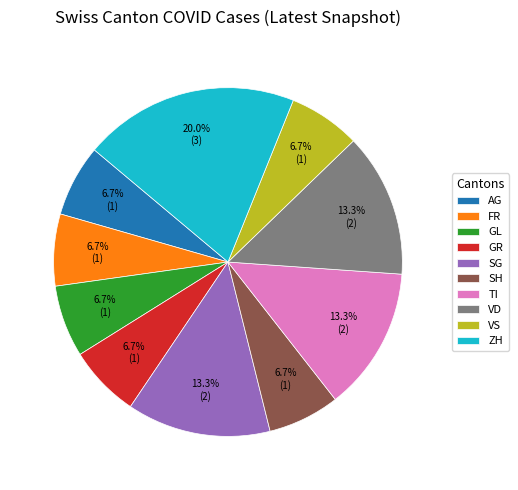

Count the number of slices in the pie.

10